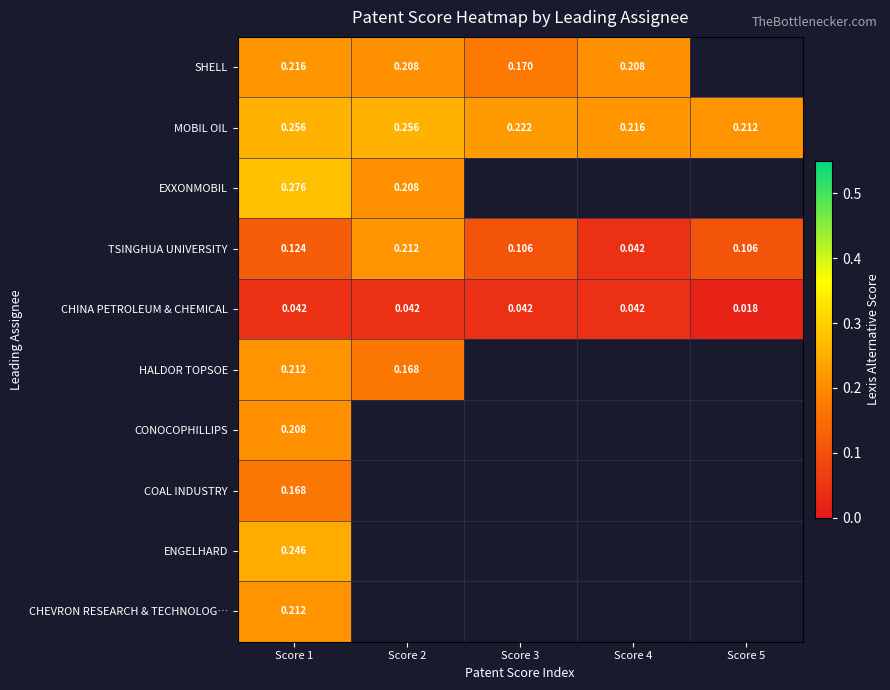

How many series are shown in this chart?

10